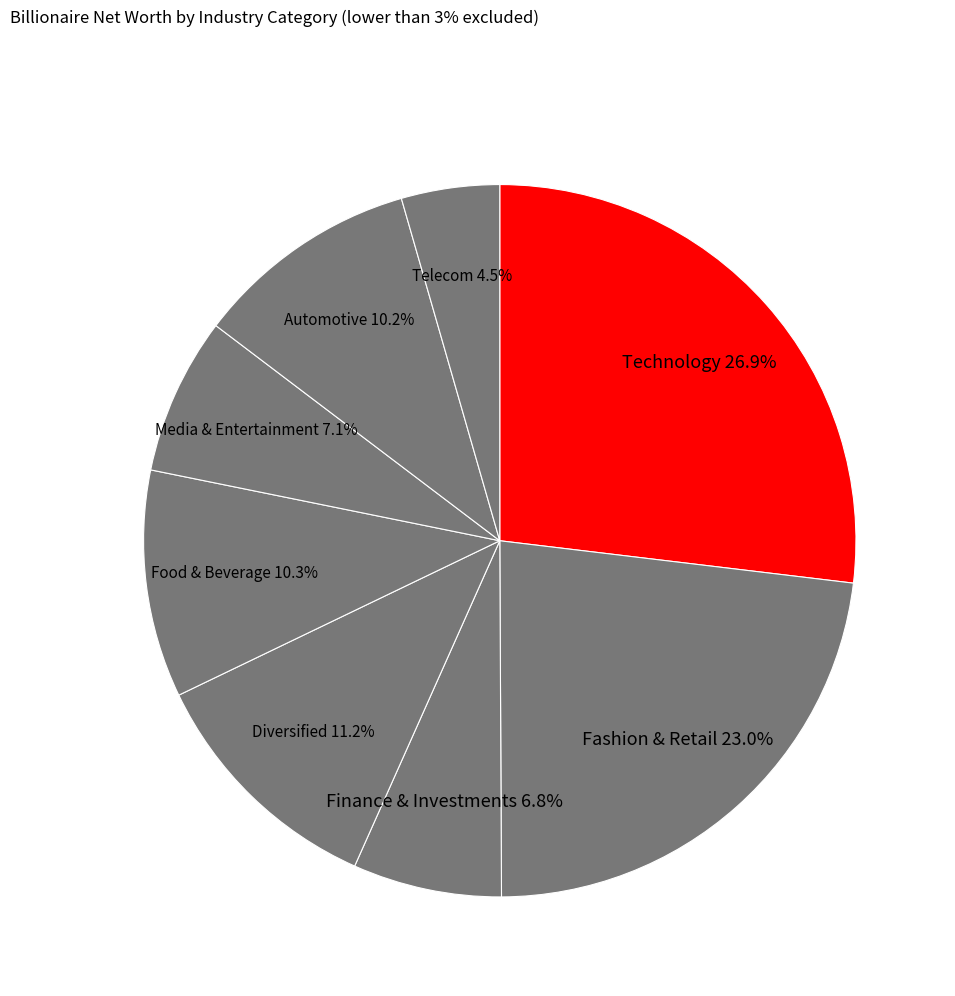

How many segments does this pie chart have?

8